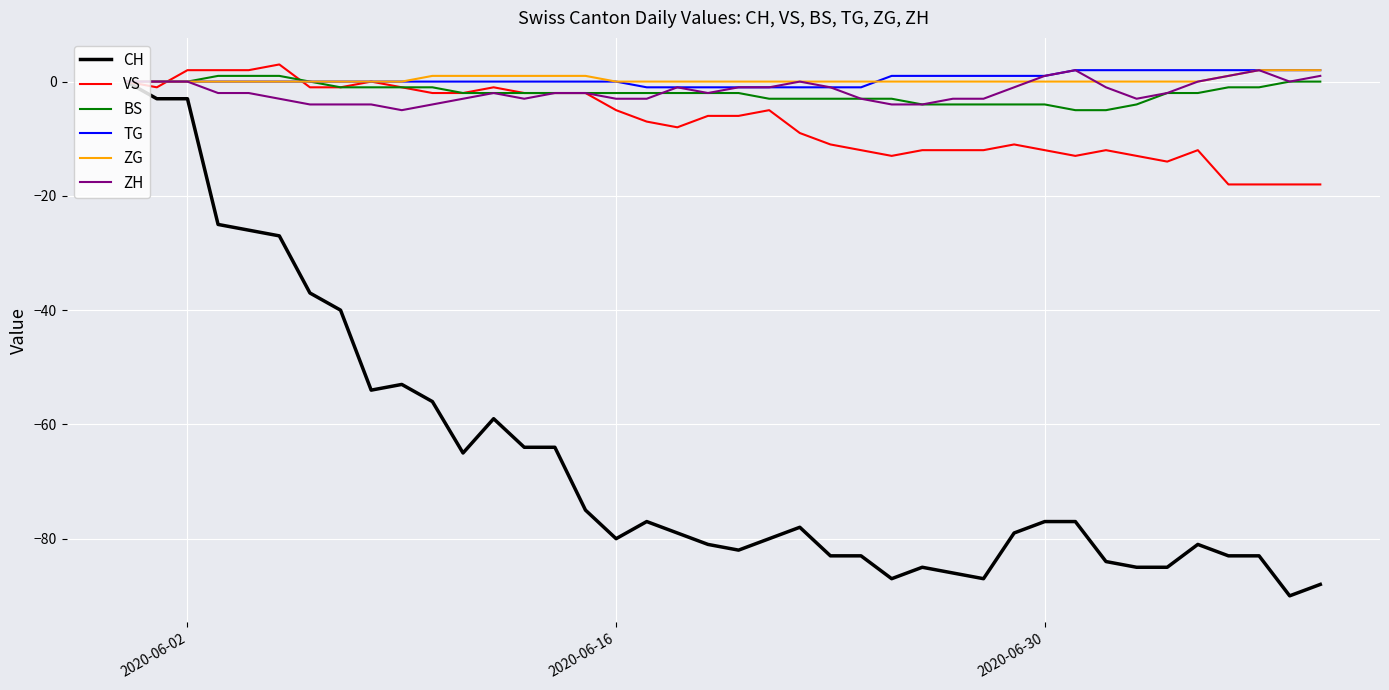

Which series has the widest spread of values?

CH